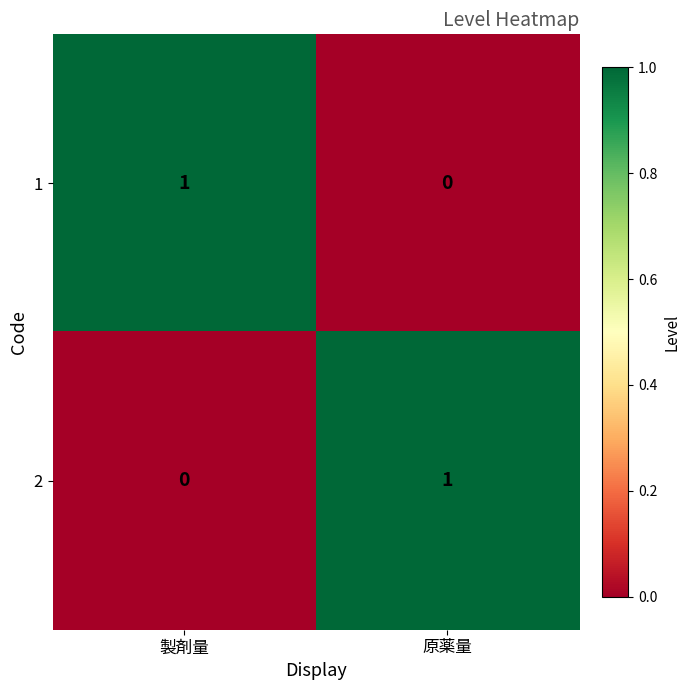

What is the difference between the highest and lowest values at 原薬量?

1